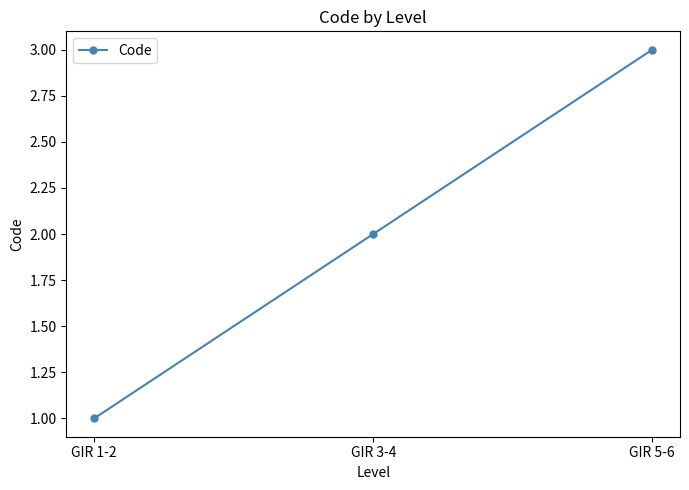

What is the average value?

2